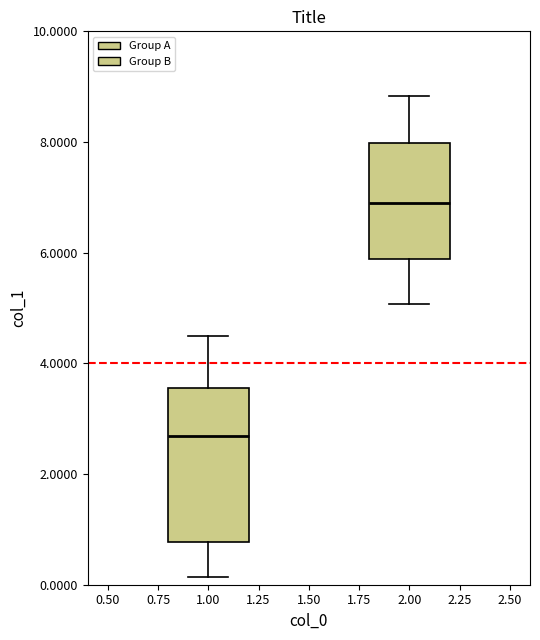

Comparing the boxes themselves (not the whiskers), which one is the tallest?

1.00